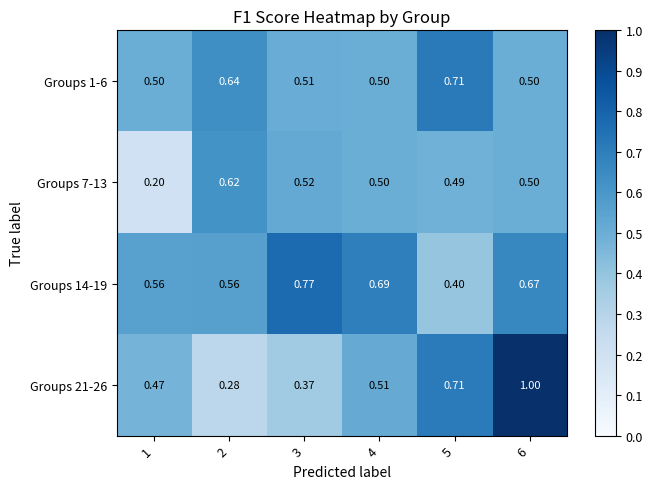

At which category does the chart reach its minimum across all series?

1